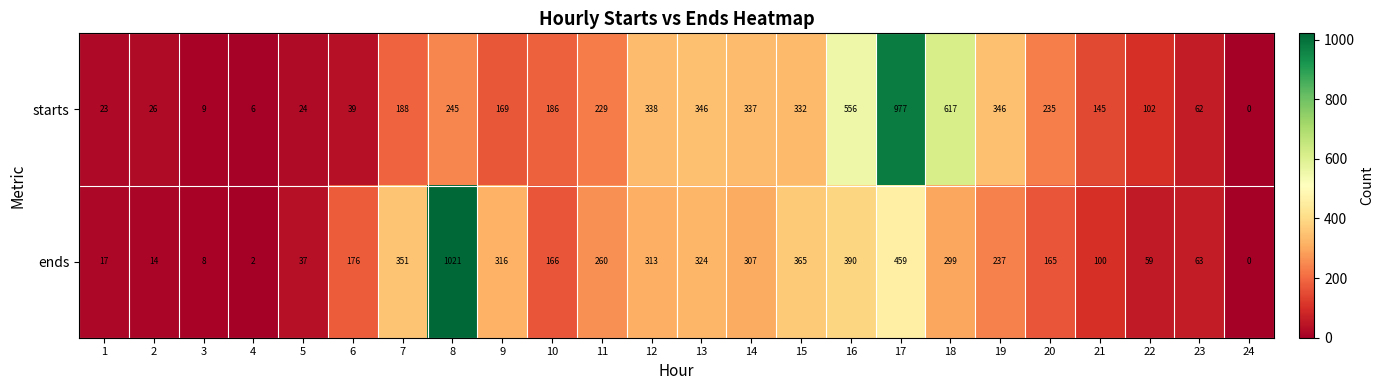

At how many categories does at least one series exceed 41?

18